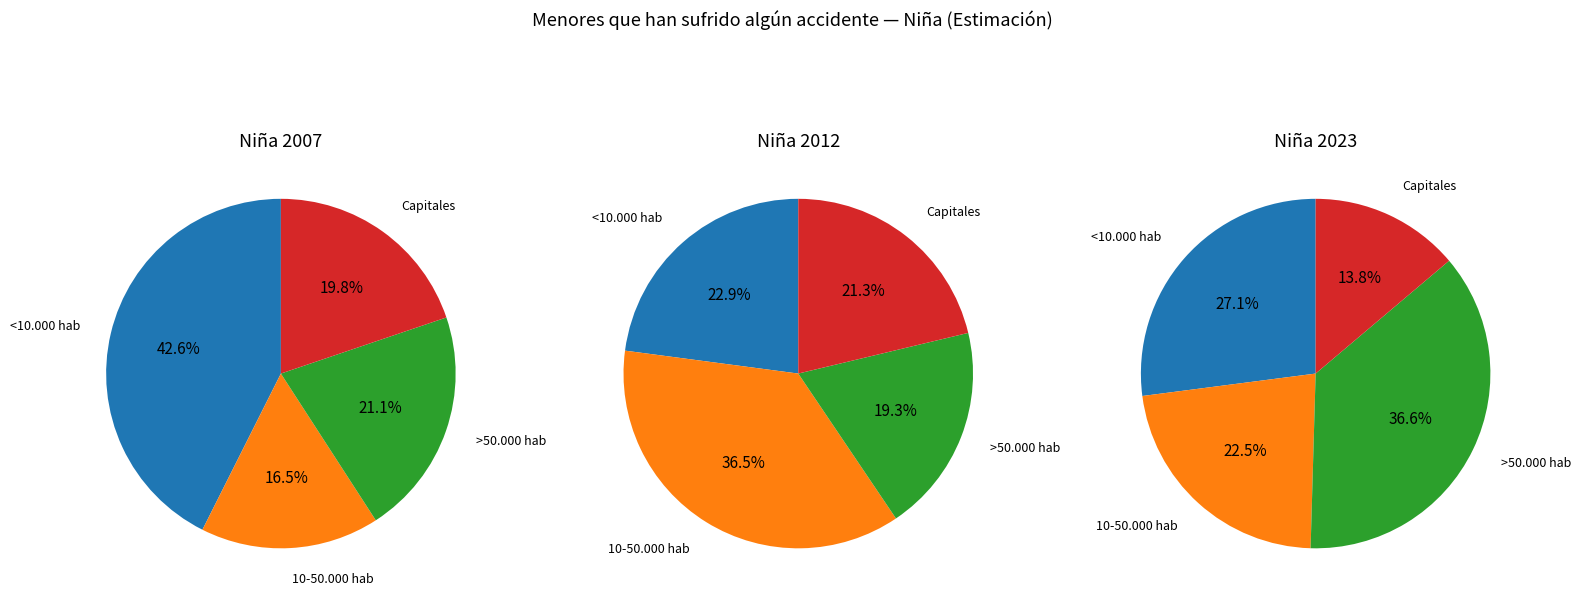

Which series has the widest spread of values?

Niña 2007